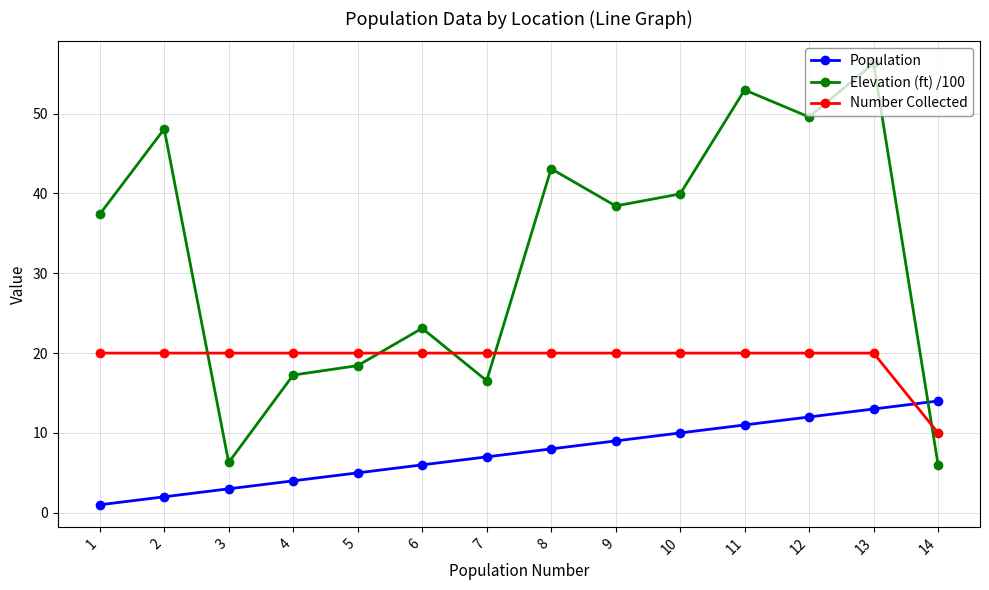

At which label does Elevation (ft) /100 first exceed 38?

2